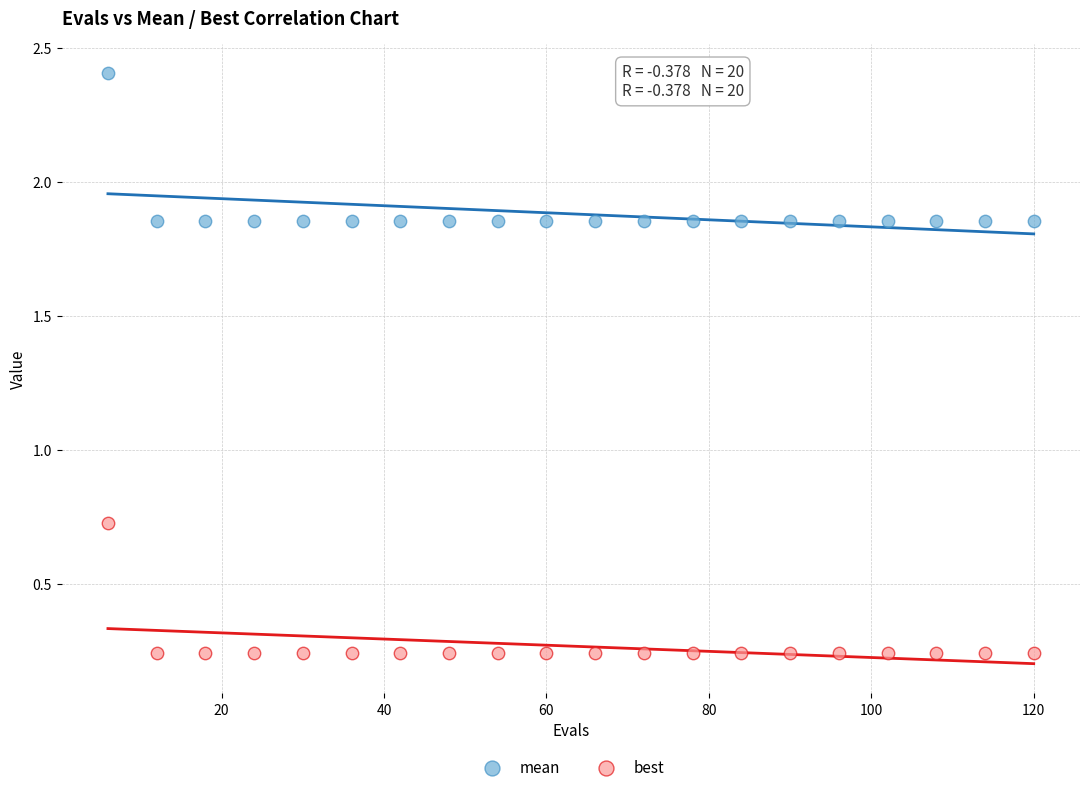

Which series has the largest Y range (max minus min)?

mean